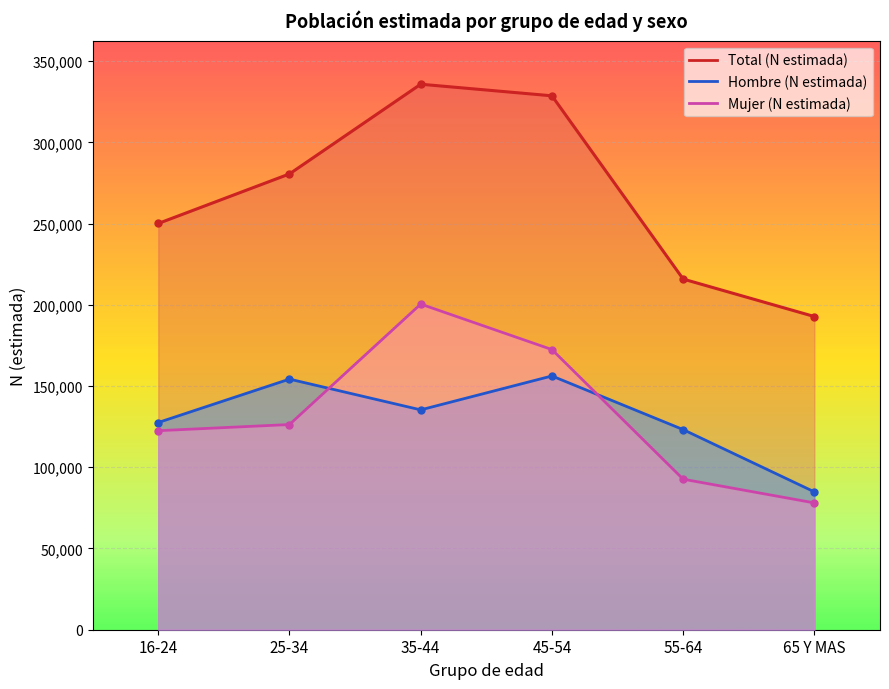

What is the difference between the maximum and minimum values in the Total (N estimada) series?

143009